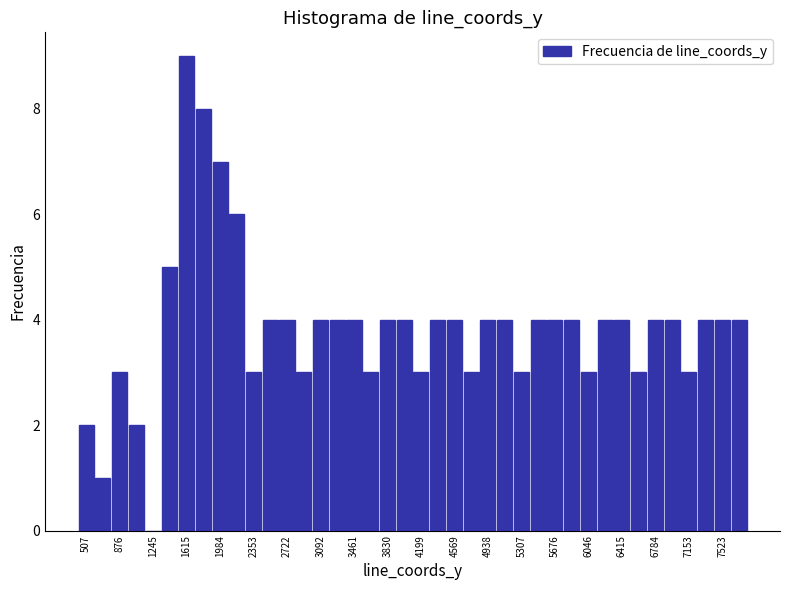

Read against the x-axis, roughly where is the centre of the tallest bar?

1600